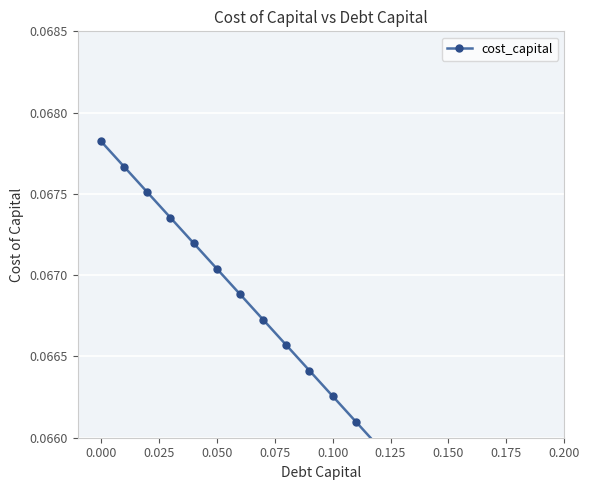

What is the maximum value shown in the chart?

0.1